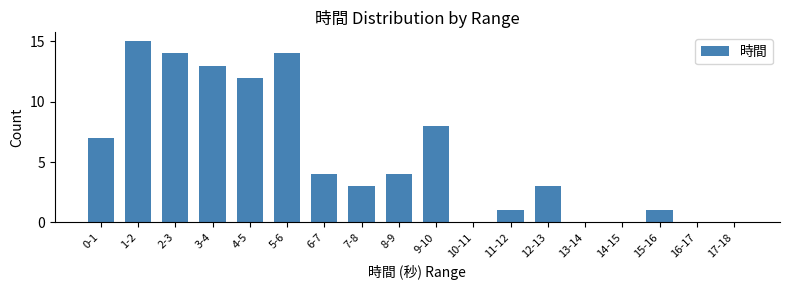

What is the sum of all values?

99